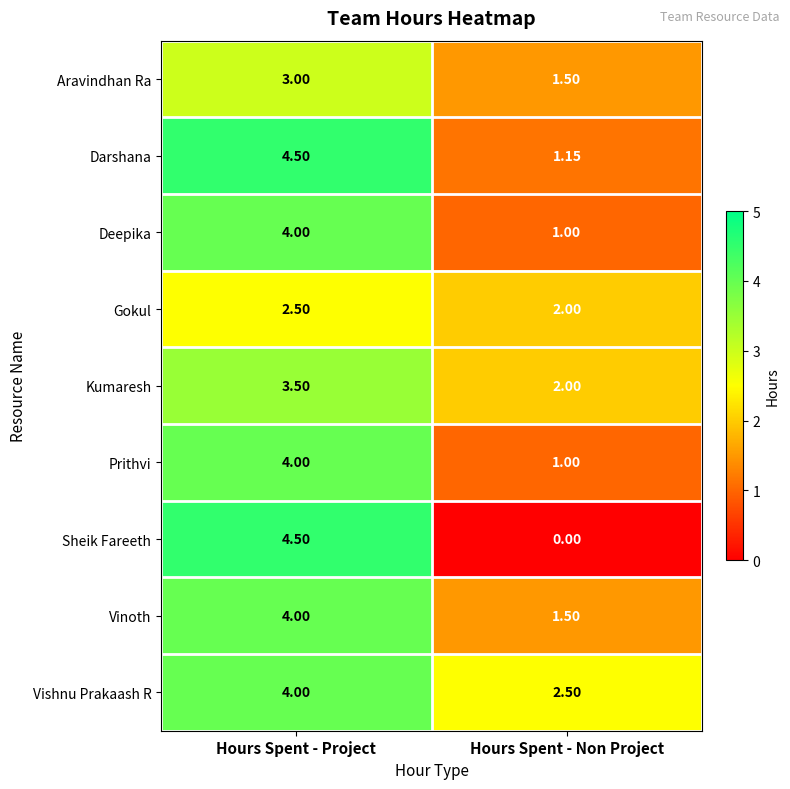

Where is Prithvi nearest to the value 2?

Hours Spent - Non Project